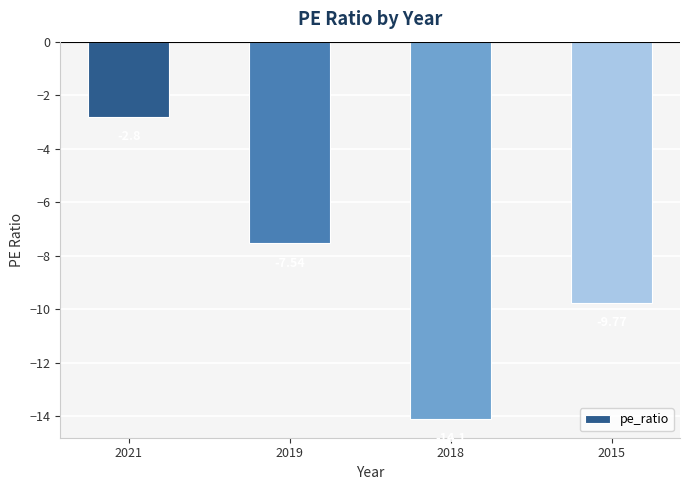

How many data points are above -7?

1